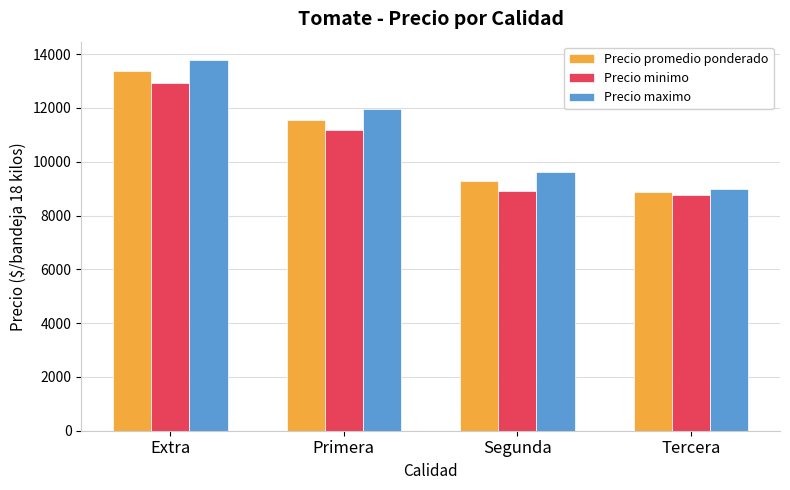

What position from the right is Primera?

3